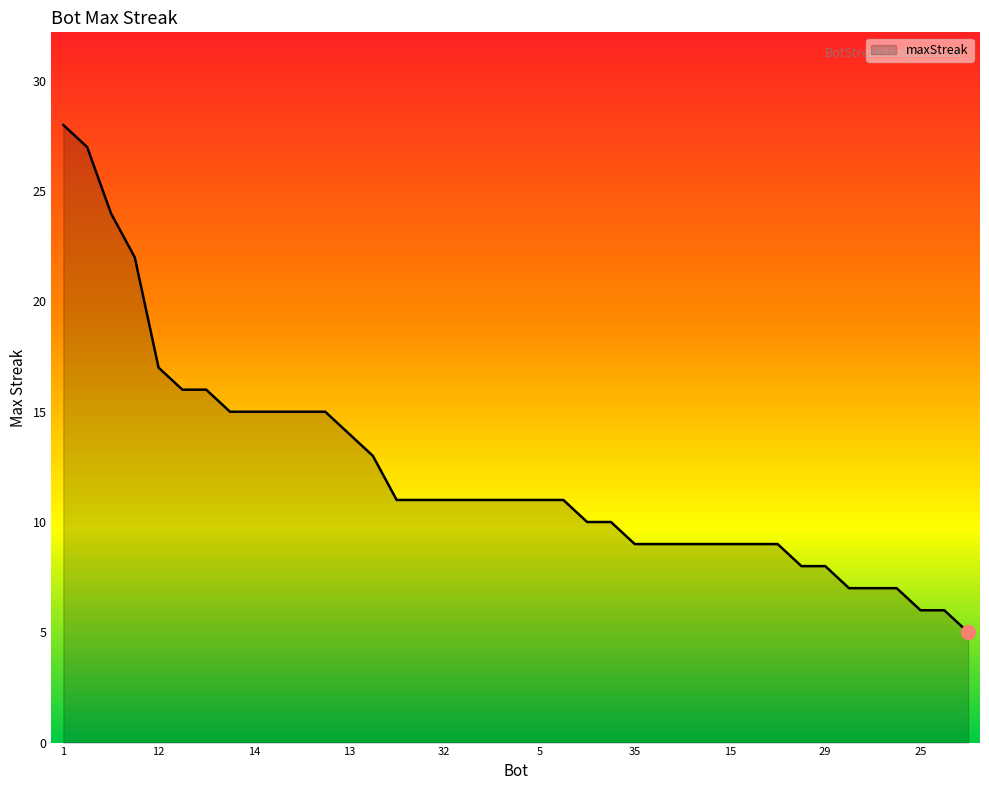

What is the difference between the maximum and minimum values?

23